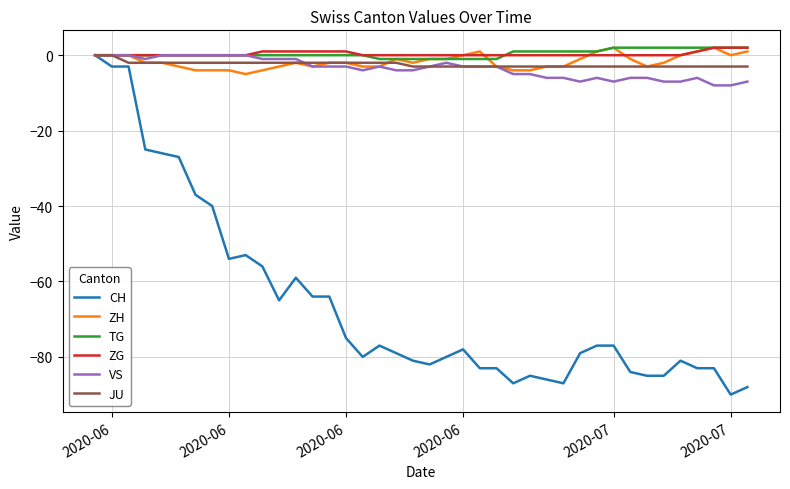

What is the minimum value for JU?

-3